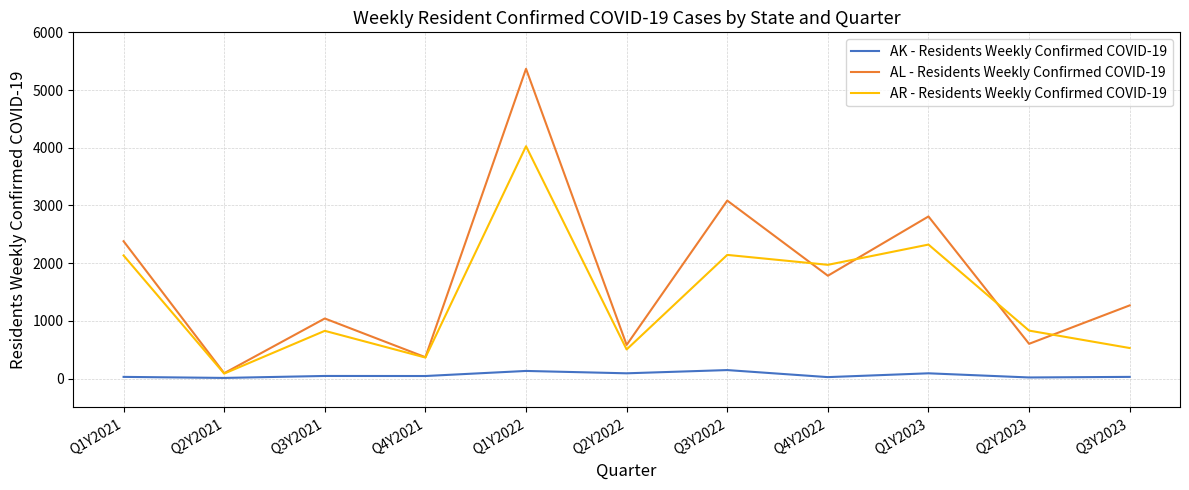

What is the difference between the maximum and minimum values in the AK - Residents Weekly Confirmed COVID-19 series?

136